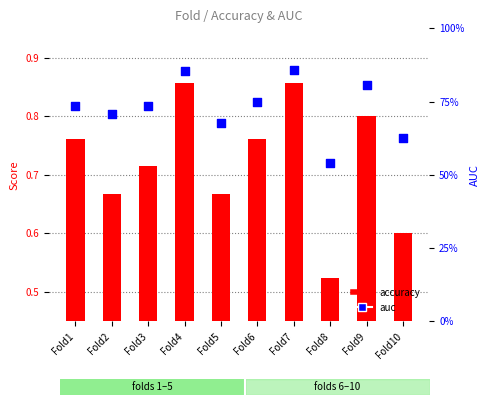

Which series contains the lowest Y value?

accuracy